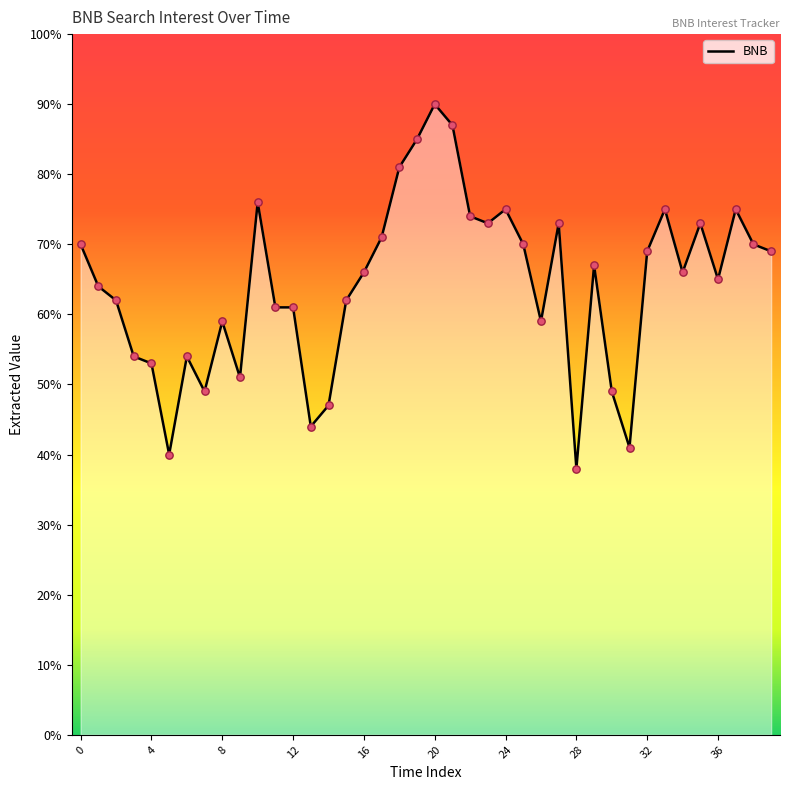

What is the greatest value displayed?

90